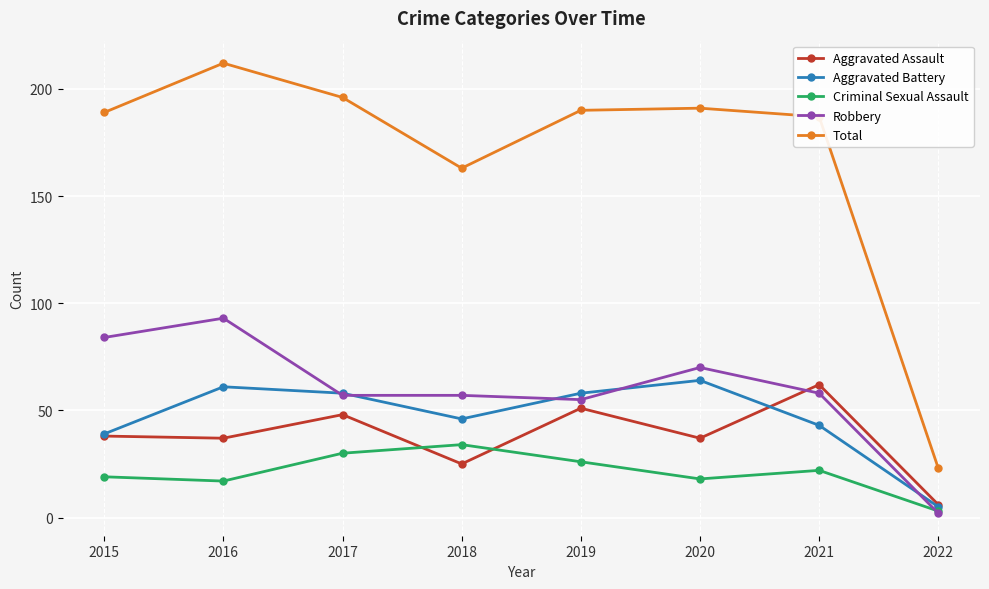

What is the difference between the second highest and second lowest values in the Criminal Sexual Assault series?

13